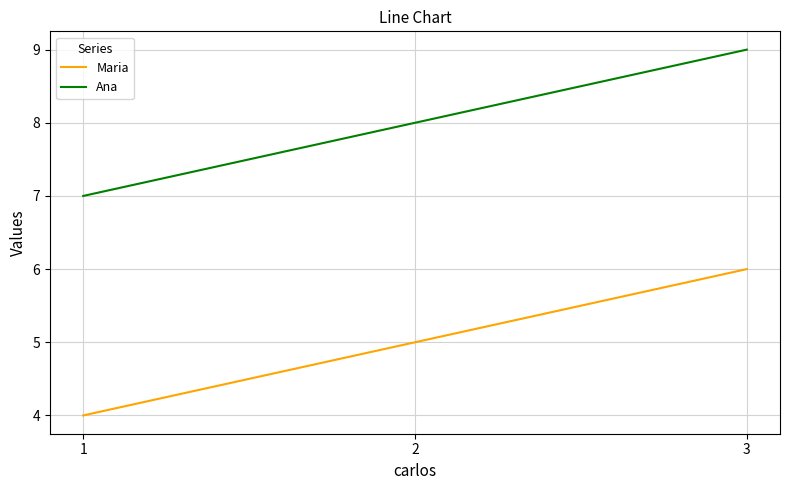

What is the greatest value displayed?

9